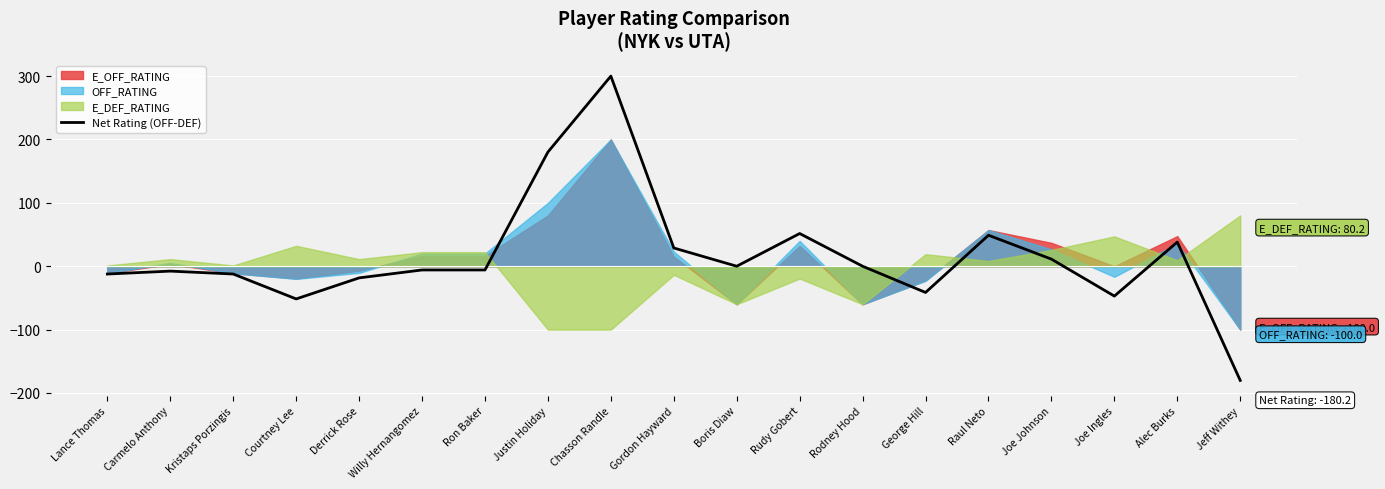

How many values are below zero?

10